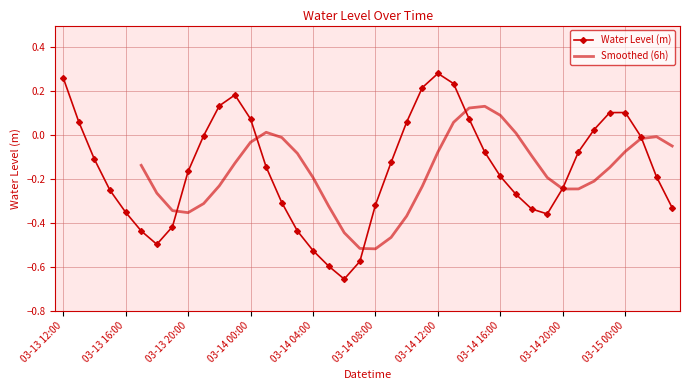

The value at 03-14 23:00 is 0.1. True or false?

True